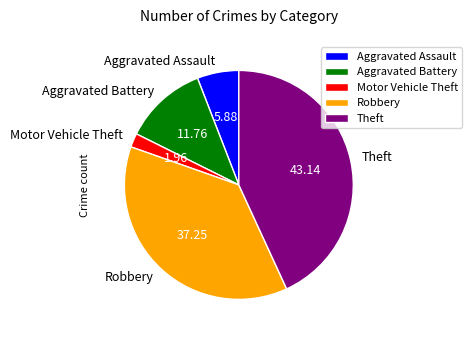

Is the sum of Theft and Motor Vehicle Theft greater than half?

No